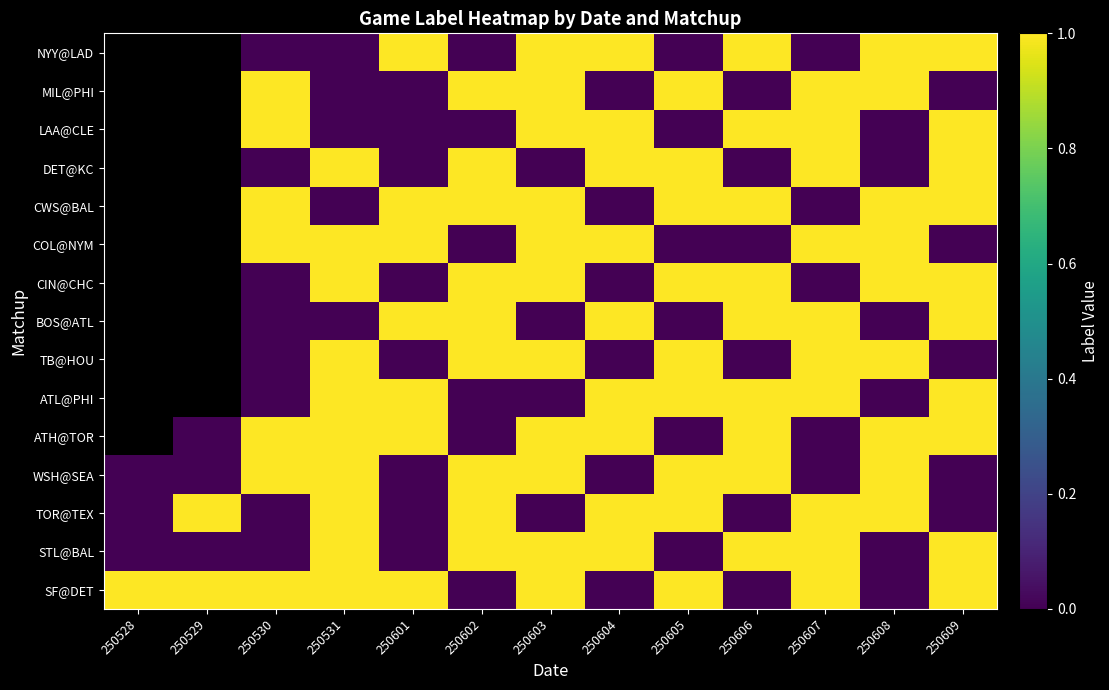

Is it true that SF@DET equals 0.3 at 250609?

False